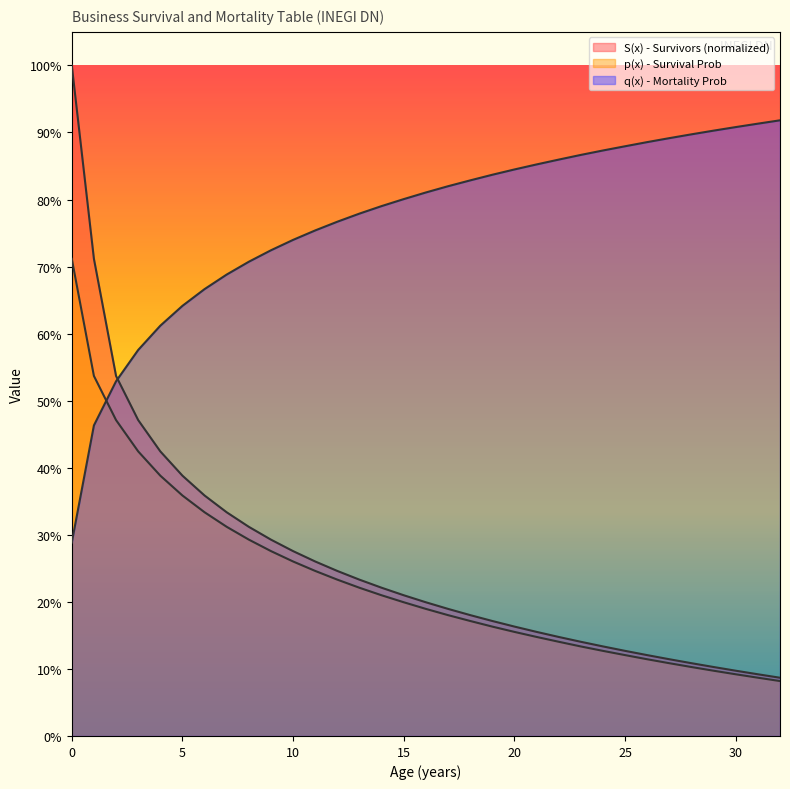

True or false: S(x) - Survivors has more than 1 points higher than both neighbors.

False